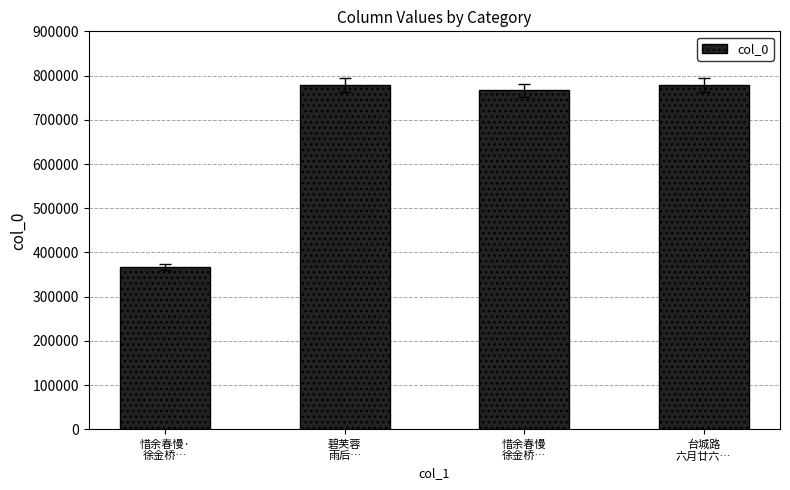

What is the difference between the maximum and second lowest values?

12896